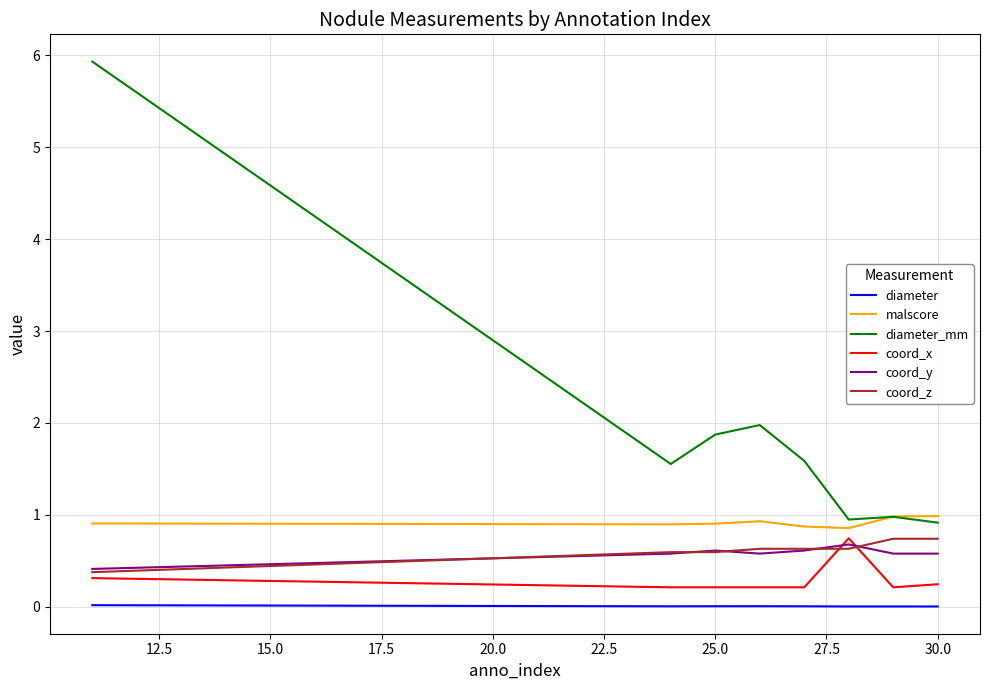

Which series has the largest total across all categories?

diameter_mm